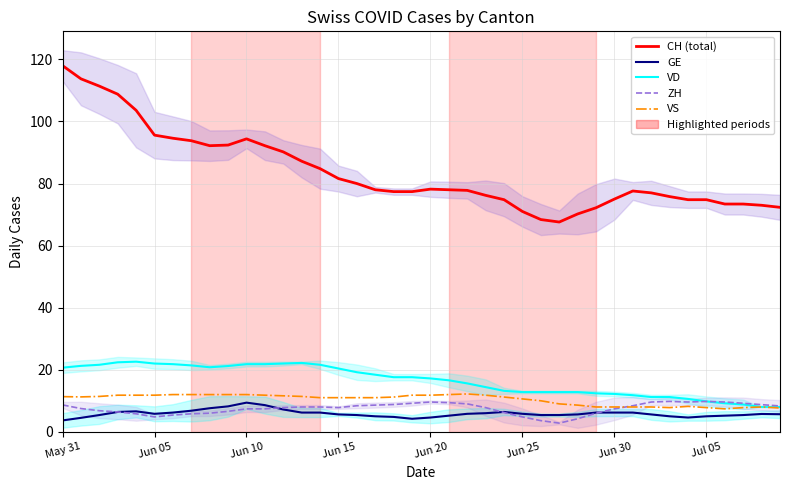

In ZH, how many points are higher than both neighbors (excluding endpoints)?

3